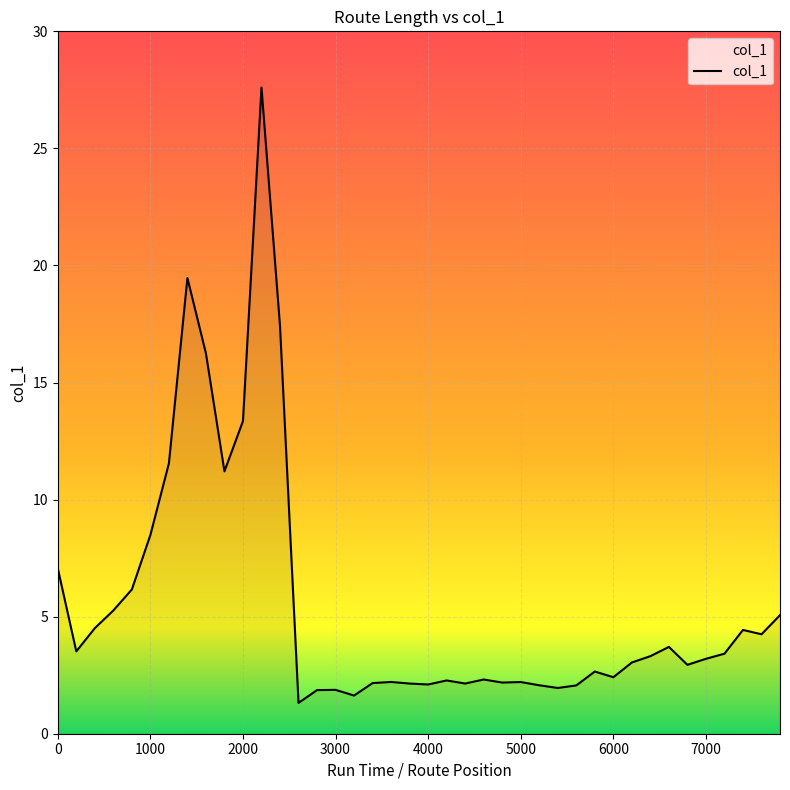

What is the difference between the maximum and minimum values?

26.3